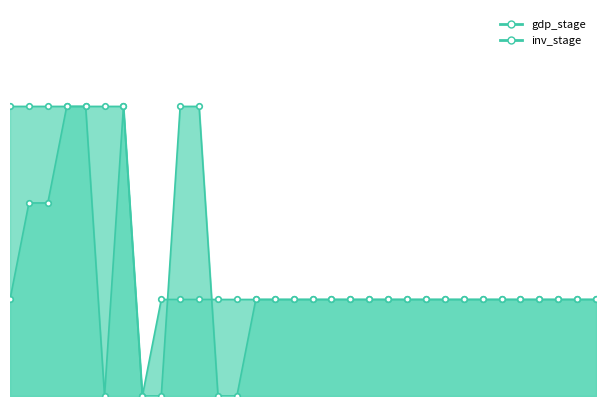

At which category is the sum across all series the highest?

2009-12-31